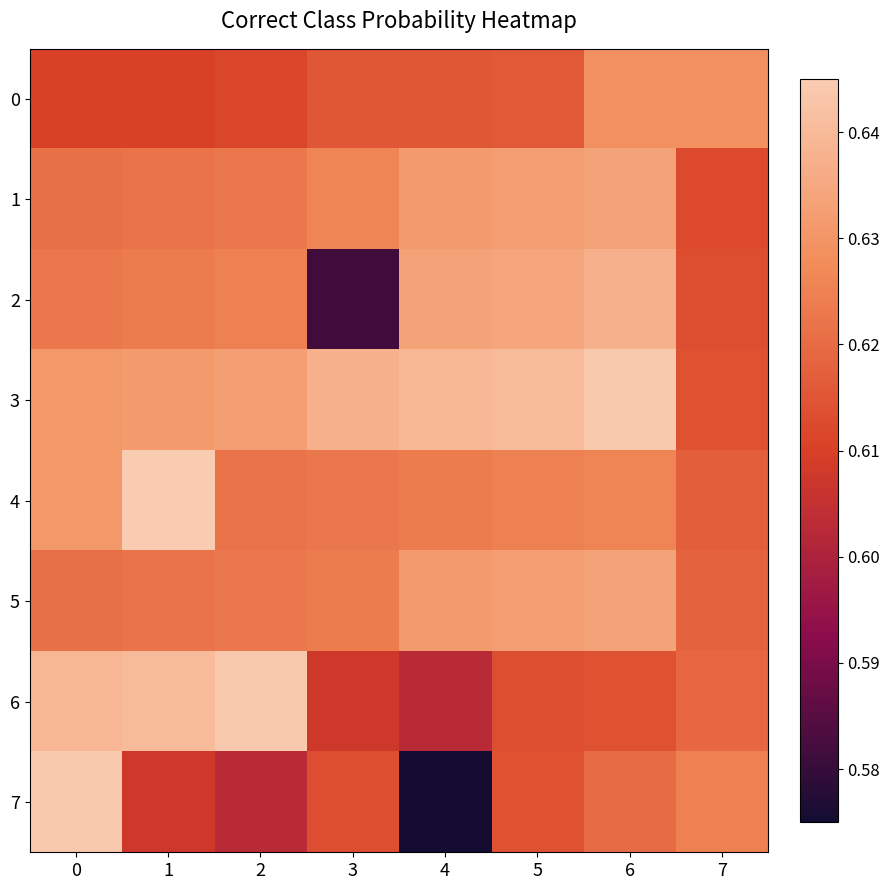

Reading right to left, extract all data points from this chart.

0: 7=0.6	6=0.6	5=0.6	4=0.6	3=0.6	2=0.6	1=0.6	0=0.6
1: 7=0.6	6=0.6	5=0.6	4=0.6	3=0.6	2=0.6	1=0.6	0=0.6
2: 7=0.6	6=0.6	5=0.6	4=0.6	3=0.6	2=0.6	1=0.6	0=0.6
3: 7=0.6	6=0.6	5=0.6	4=0.6	3=0.6	2=0.6	1=0.6	0=0.6
4: 7=0.6	6=0.6	5=0.6	4=0.6	3=0.6	2=0.6	1=0.6	0=0.6
5: 7=0.6	6=0.6	5=0.6	4=0.6	3=0.6	2=0.6	1=0.6	0=0.6
6: 7=0.6	6=0.6	5=0.6	4=0.6	3=0.6	2=0.6	1=0.6	0=0.6
7: 7=0.6	6=0.6	5=0.6	4=0.6	3=0.6	2=0.6	1=0.6	0=0.6